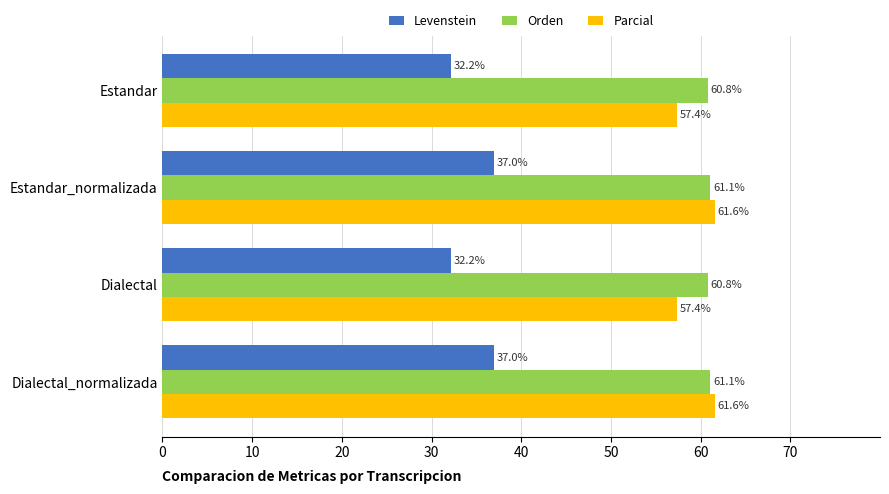

List the series in order of their peak value, lowest first.

Levenstein, Orden, Parcial